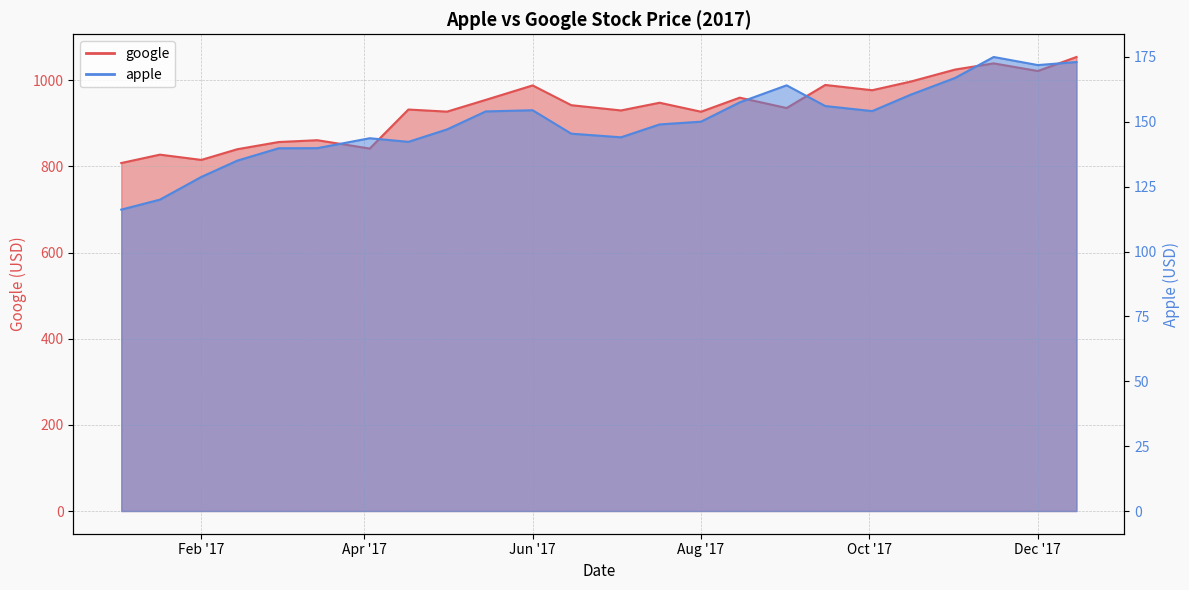

Reading left to right, list all the values displayed in this chart.

google: 808.0	827.5	815.2	840.0	856.8	861.0	841.6	932.2	927.3	954.6	988.2	942.3	930.1	948.0	927.1	959.8	935.7	989.2	977.0	997.2	1025.0	1039.4	1021.7	1054.2
apple: 116.2	120.0	128.8	135.0	139.8	139.8	143.7	142.3	147.1	154.0	154.4	145.4	144.0	149.0	150.1	157.5	164.1	156.1	154.1	160.5	166.9	175.0	171.8	173.0